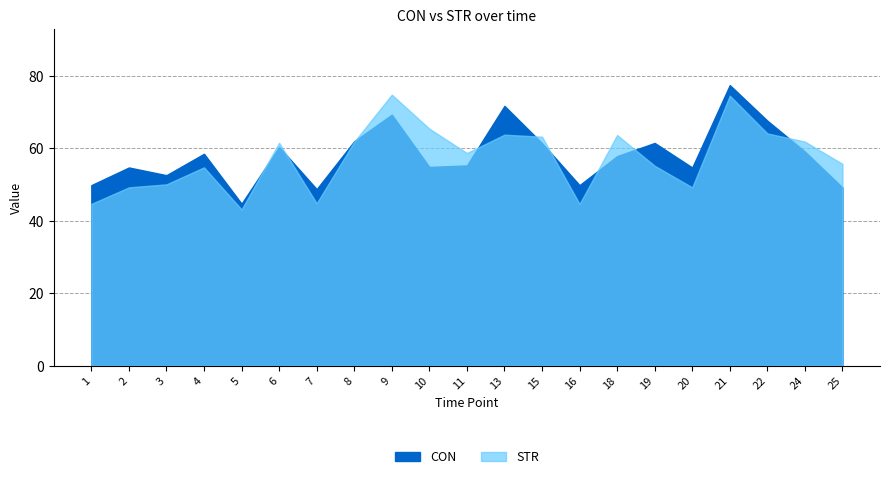

The CON series shows 110.2 at 15. True or false?

False